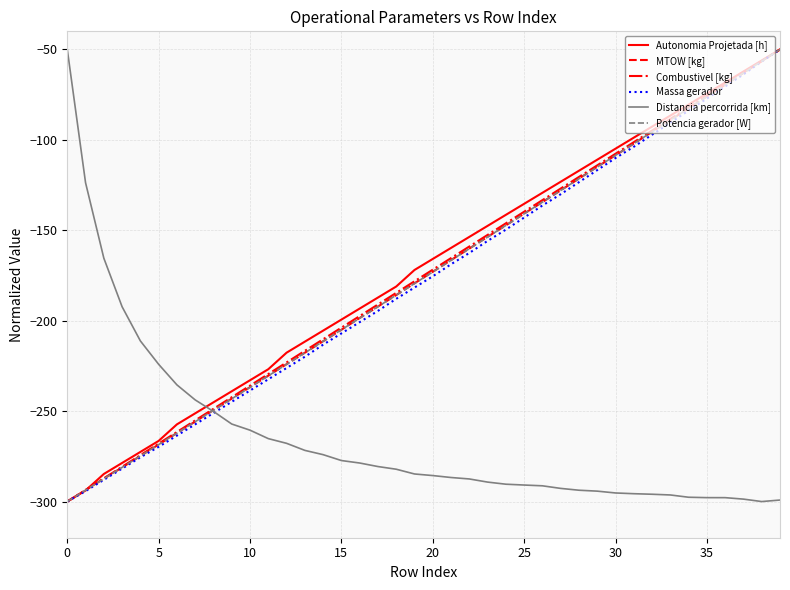

What is the sum of all Distancia percorrida [km] values?

-10572.9